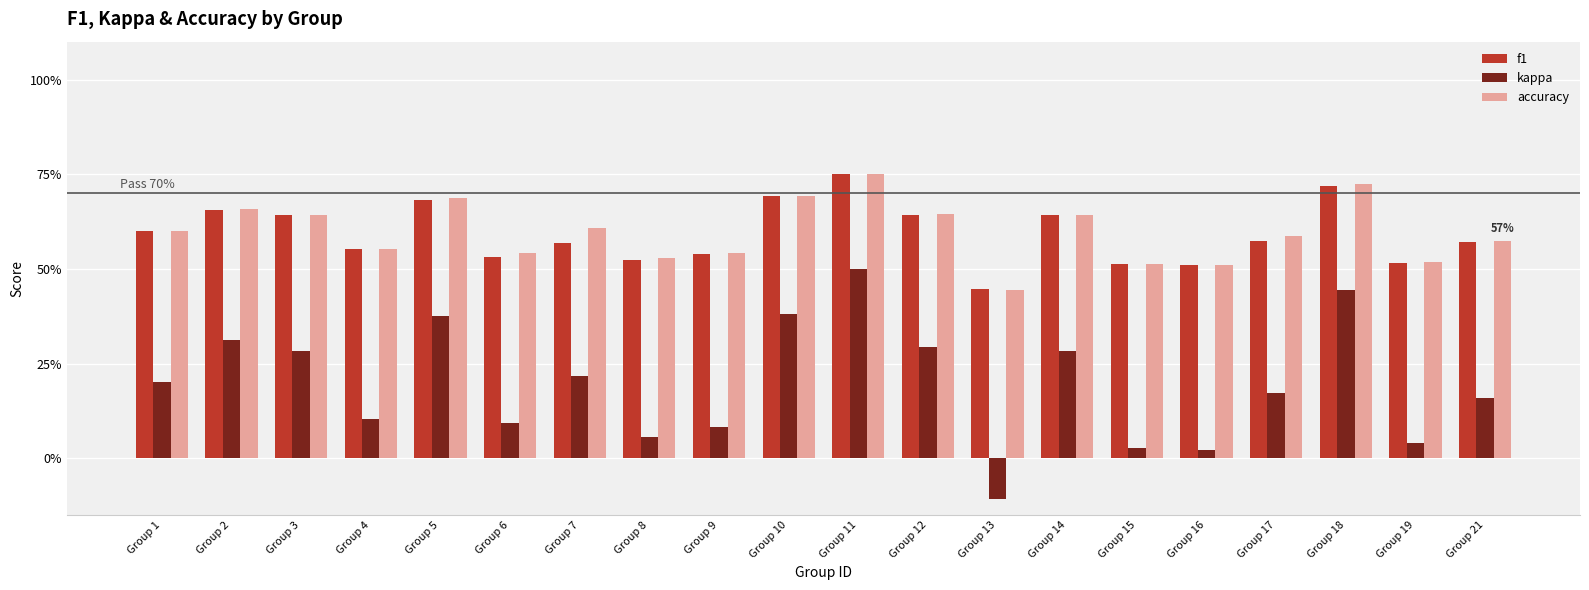

What is the value of the accuracy bar at the 16th from the left?

0.5